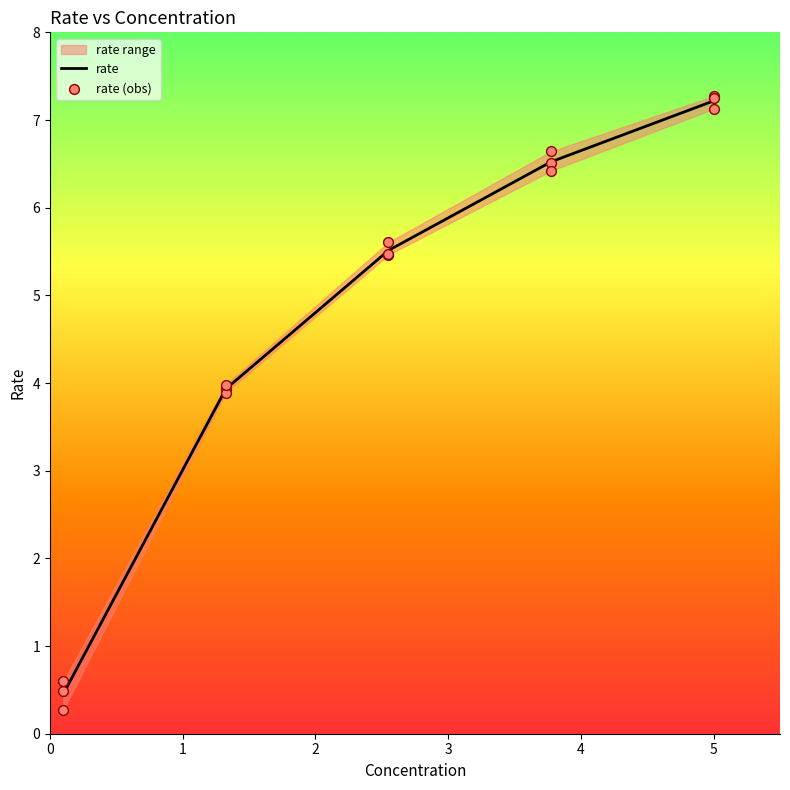

What is the lowest value of the rate series?

0.5